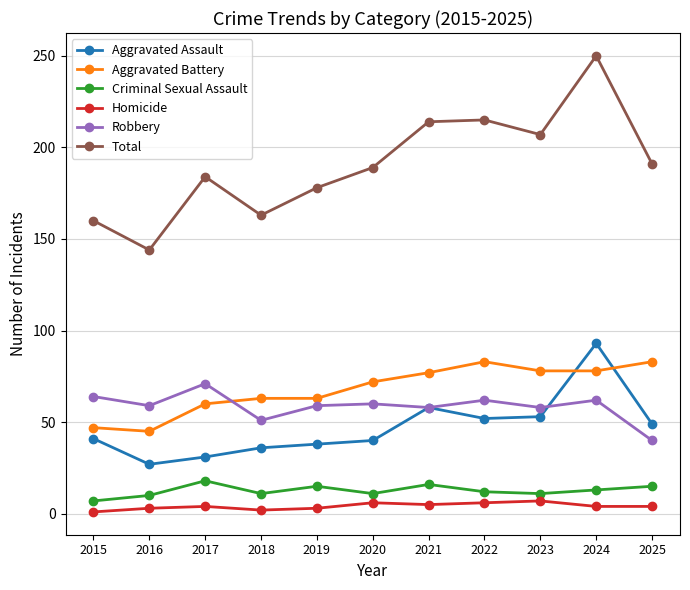

What is the approximate value of Total at 2022?

215